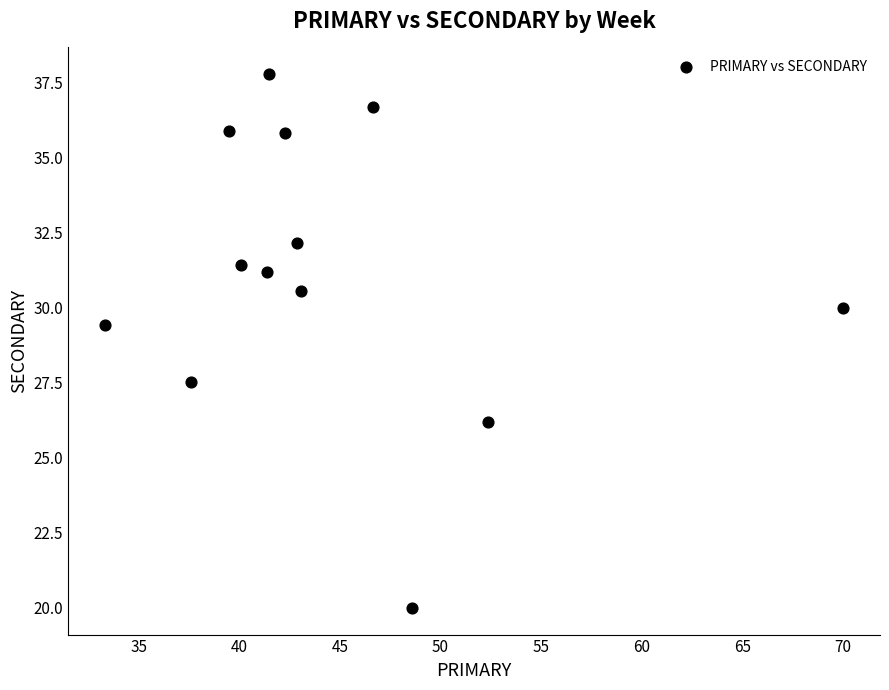

What Y value in the scatter plot is closest to 28?

27.5